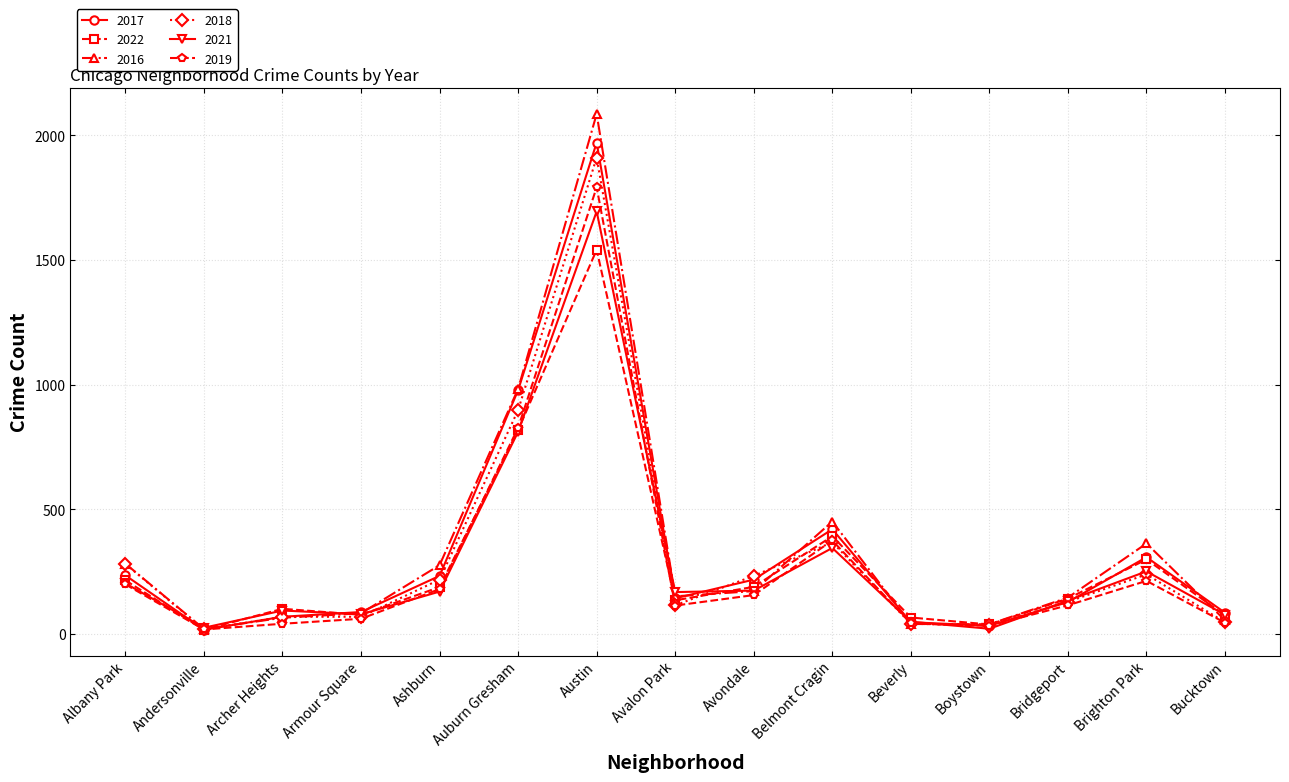

What is the difference between the maximum and minimum values in the 2022 series?

1524